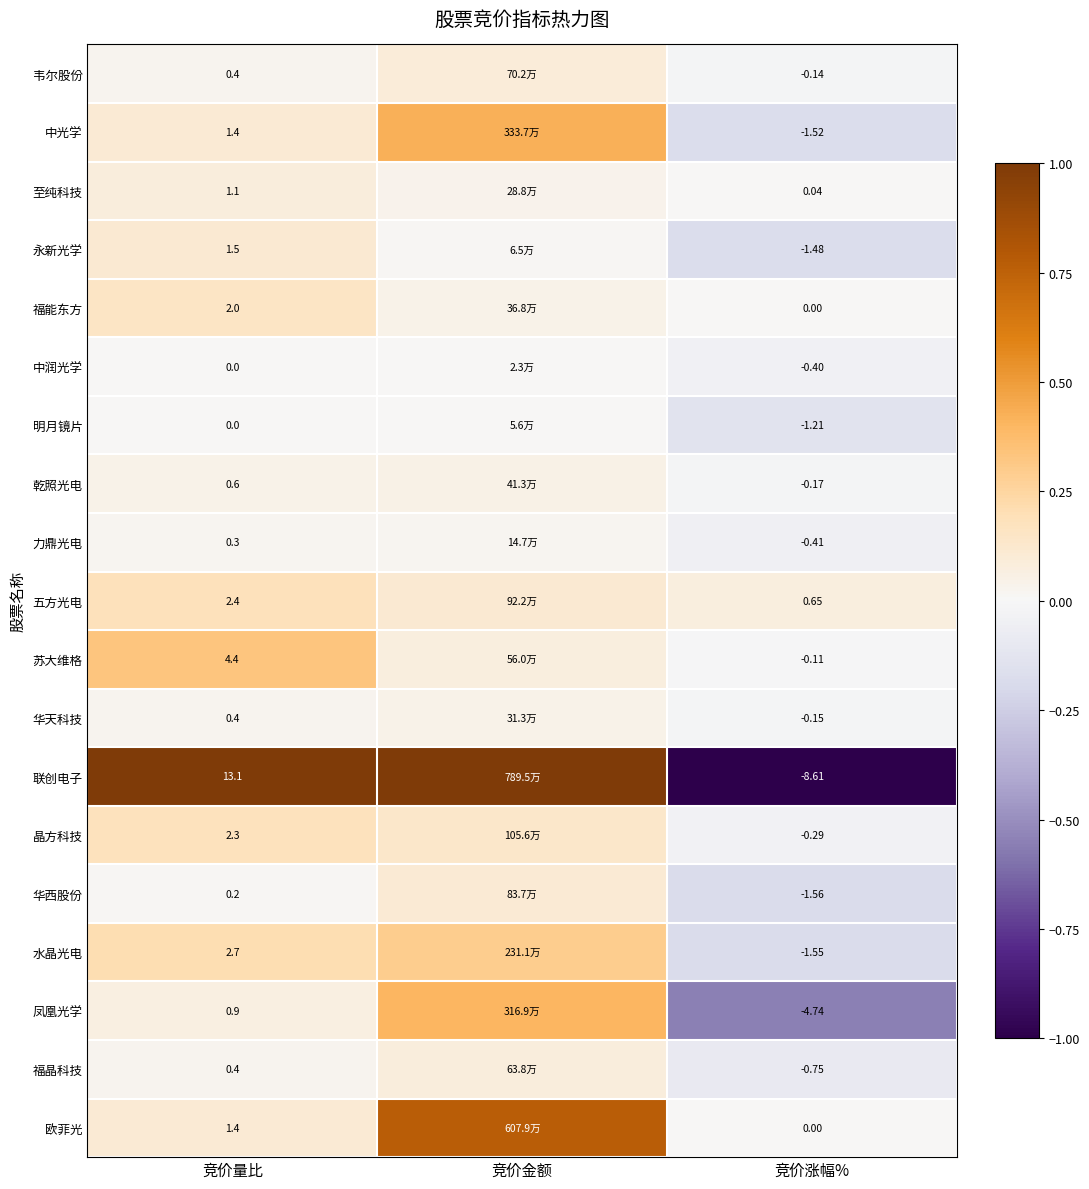

Rank the series at 竞价涨幅% from lowest to highest value.

联创电子, 凤凰光学, 华西股份, 水晶光电, 中光学, 永新光学, 明月镜片, 福晶科技, 力鼎光电, 中润光学, 晶方科技, 乾照光电, 华天科技, 韦尔股份, 苏大维格, 福能东方, 欧菲光, 至纯科技, 五方光电